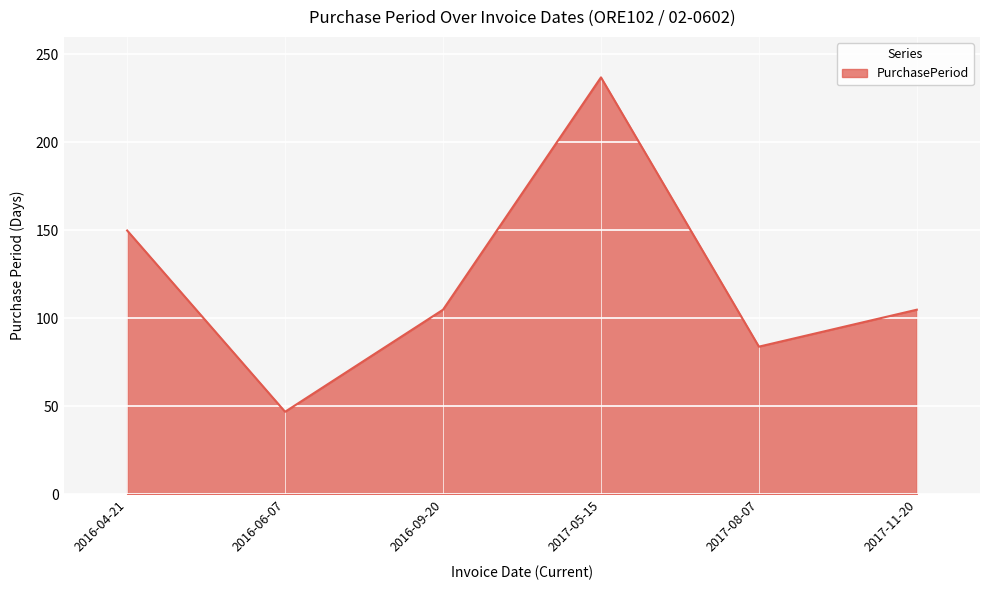

What is the sum of all values?

728